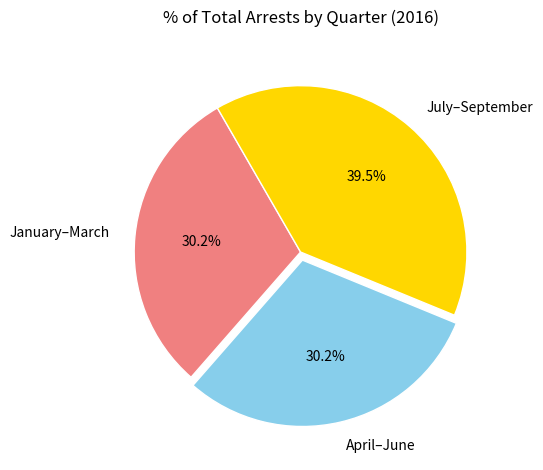

To the nearest percent, what is the difference between the largest and smallest slice percentages?

9%